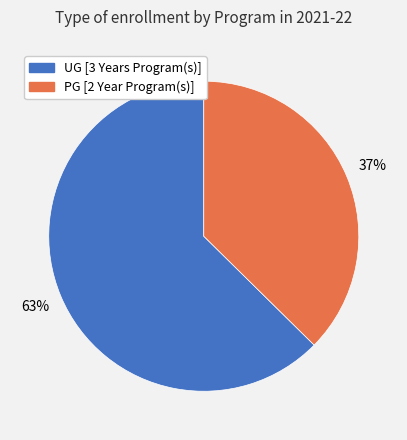

How many segments does this pie chart have?

2